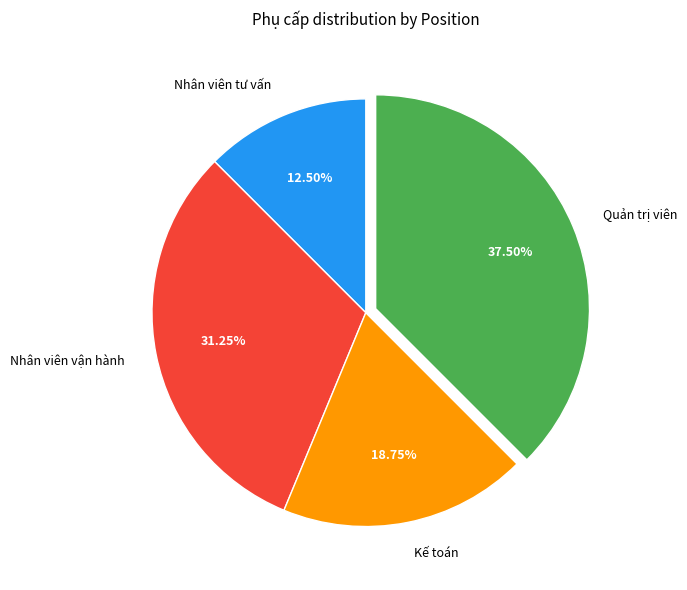

Count the number of slices in the pie.

4